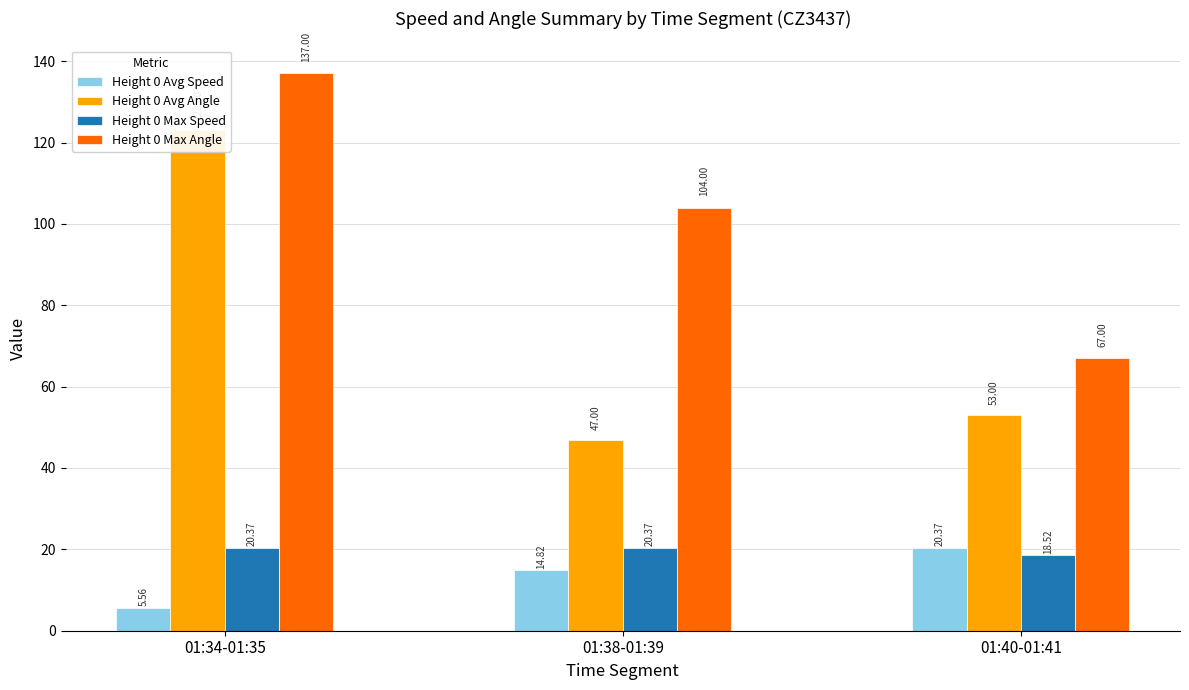

What is the label of the 3rd bar from the right?

01:34-01:35